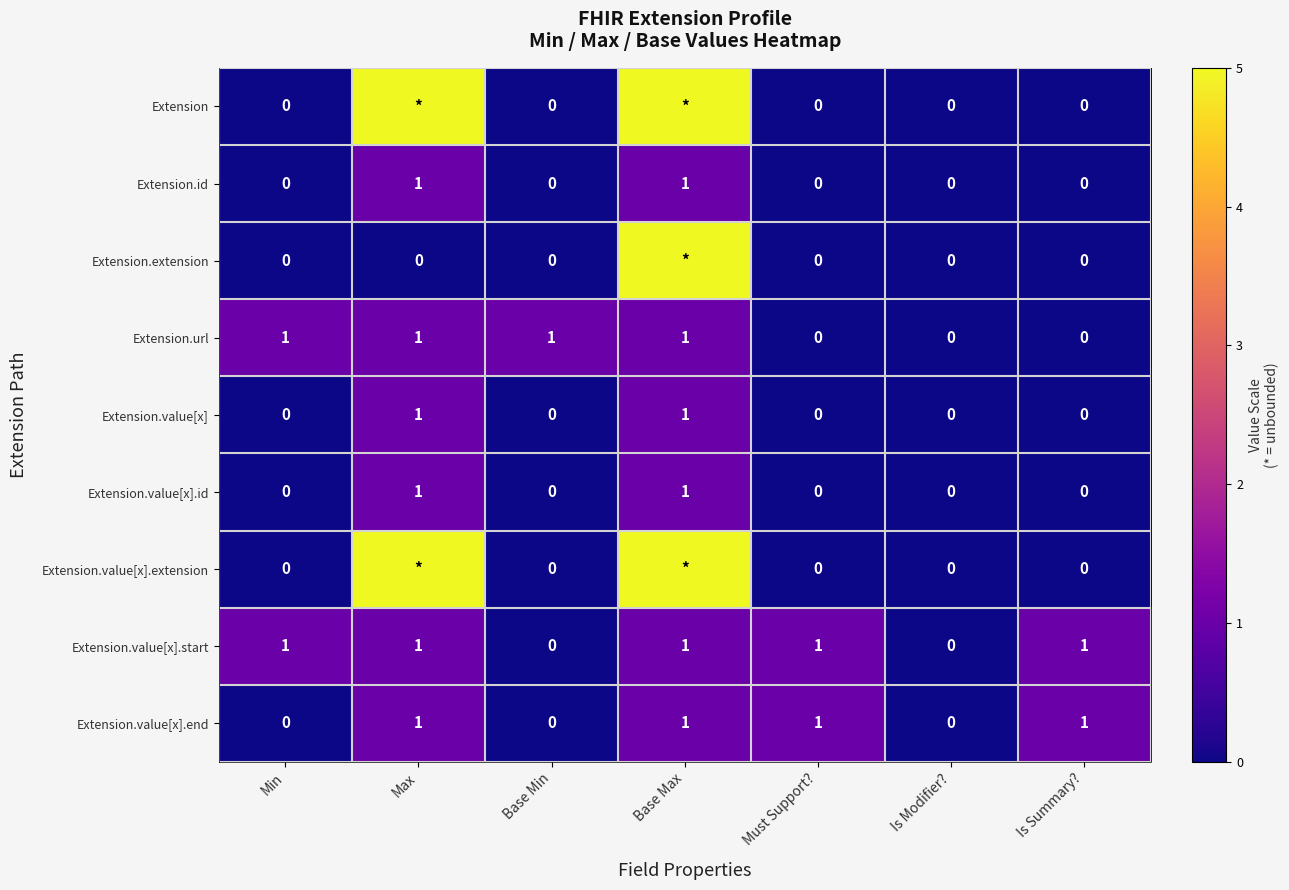

Is it true that Extension.value[x] equals 1 at Is Modifier??

False